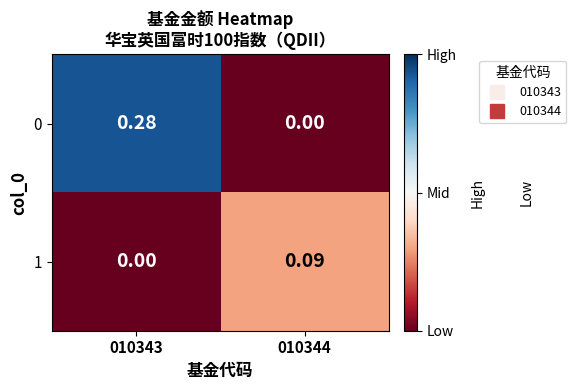

At which category is the sum across all series the highest?

010343